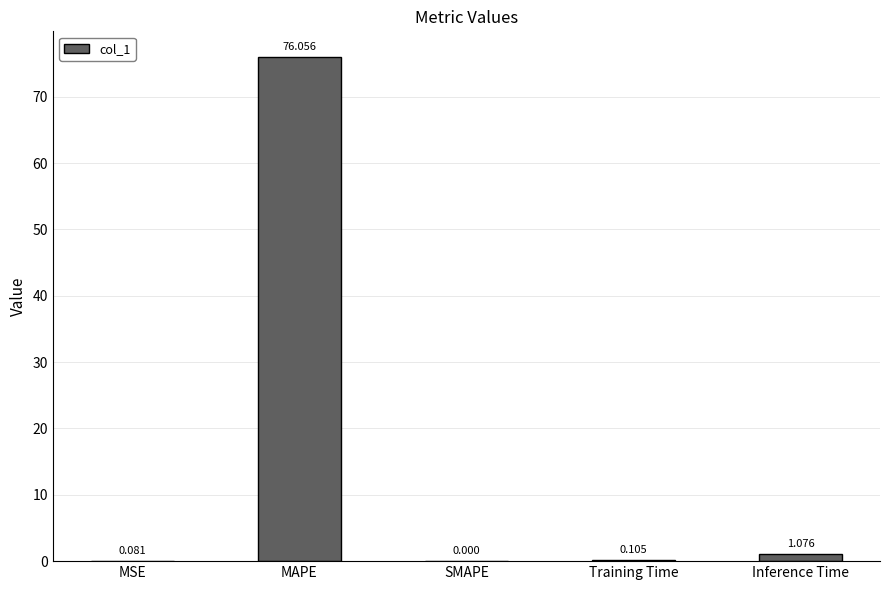

At which category does the chart reach its peak across all series?

MAPE